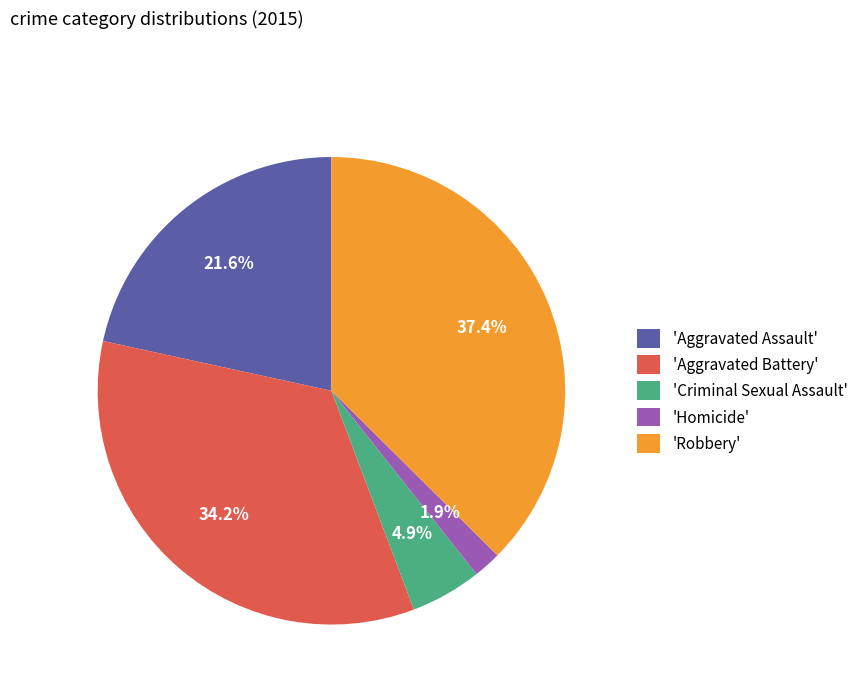

Do 'Homicide' and 'Robbery' together represent more than half of the pie?

No